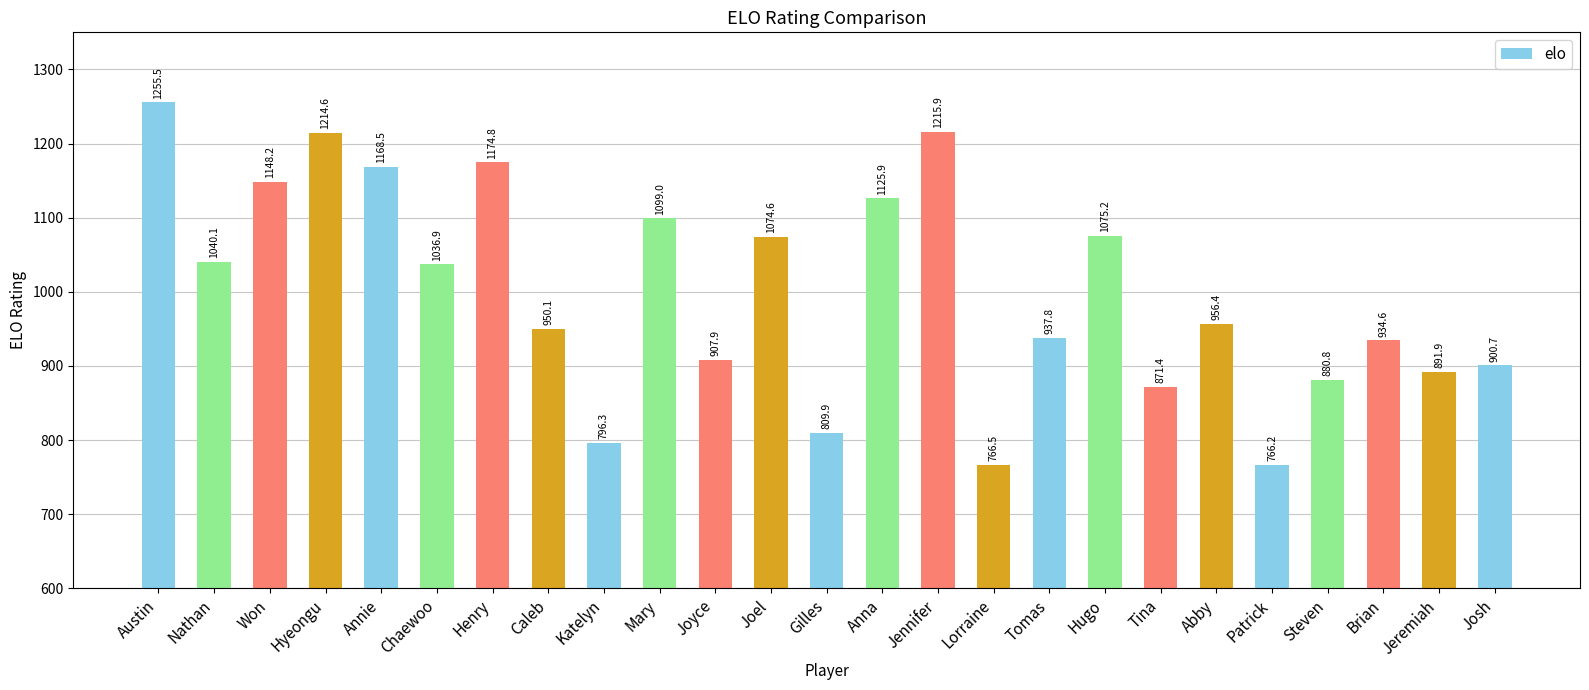

The value at Caleb is 950.1. True or false?

True